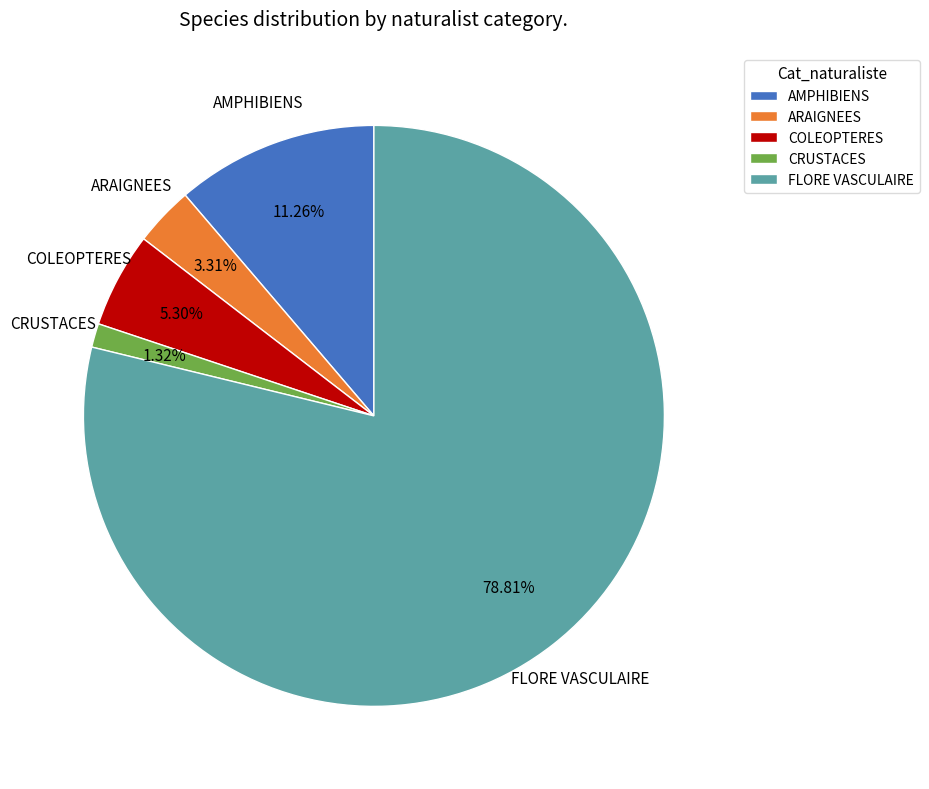

How many segments does this pie chart have?

5